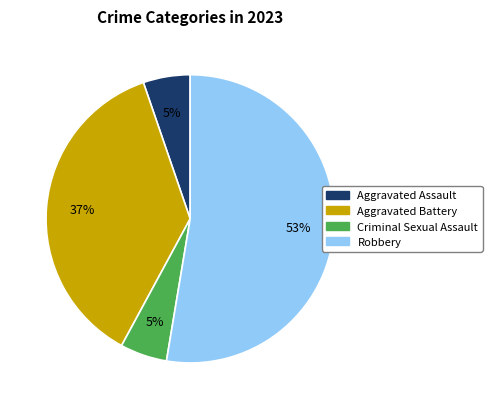

Does any single category account for the majority?

Yes